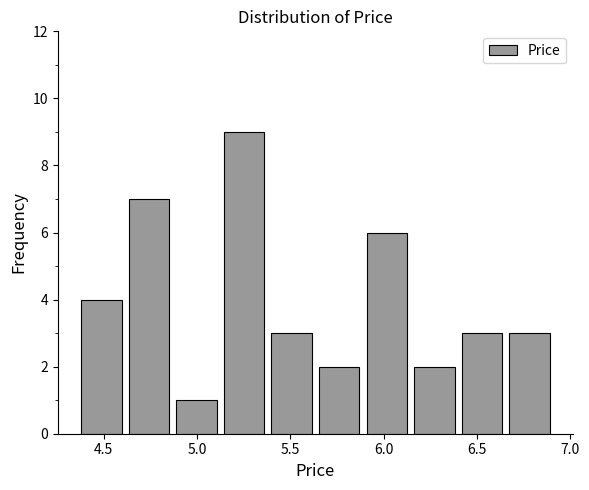

What is the height of the bar covering 6.655 to 6.910 on the x-axis? Neither the bar edges nor the heights are printed on the chart, so give them approximately, as read against the axes.

3